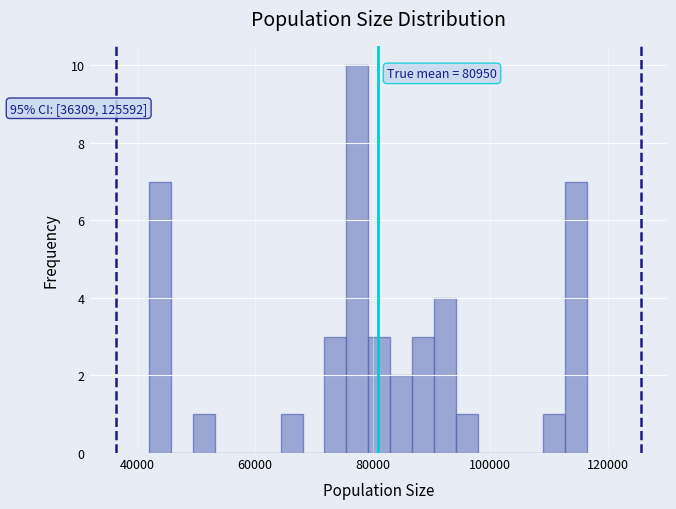

Around what value on the x-axis is the tallest bar? Give the approximate position of its centre, as read against the axis.

78000